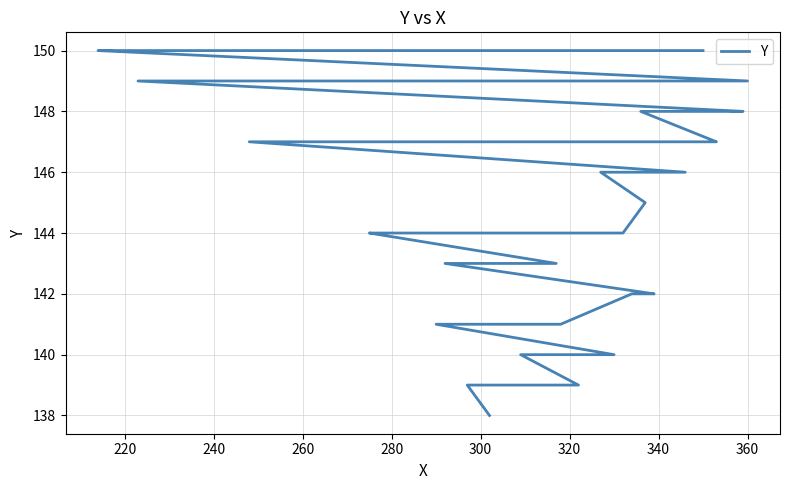

What is the minimum value shown in the chart?

138